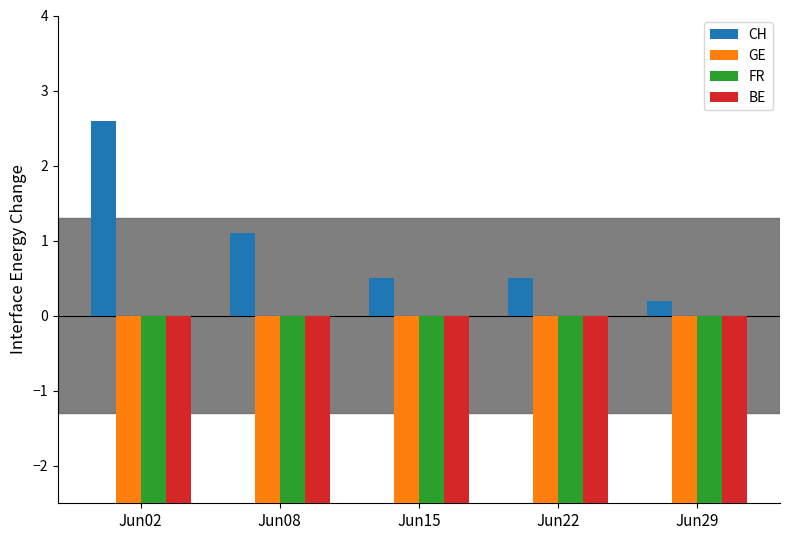

The value of FR at Jun22 is -3.1. True or false?

True